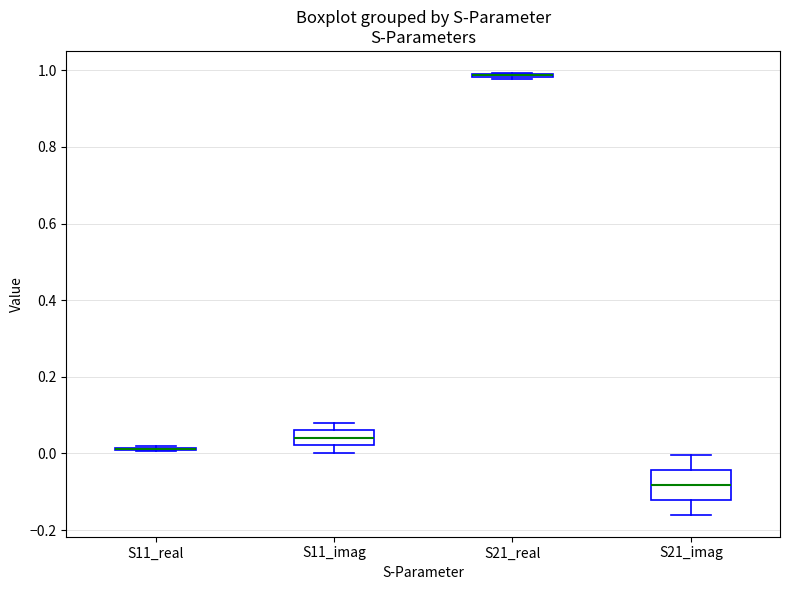

Comparing the boxes themselves (not the whiskers), which one is the tallest?

S21_imag